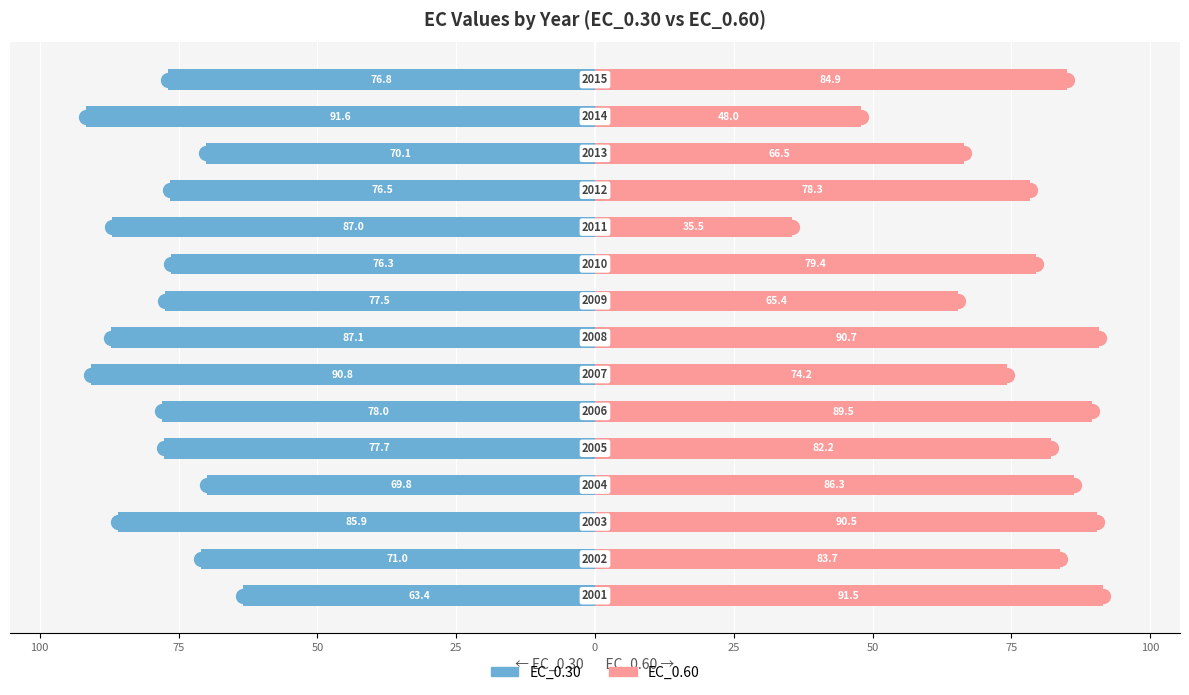

Does the chart contain stacked bars?

No